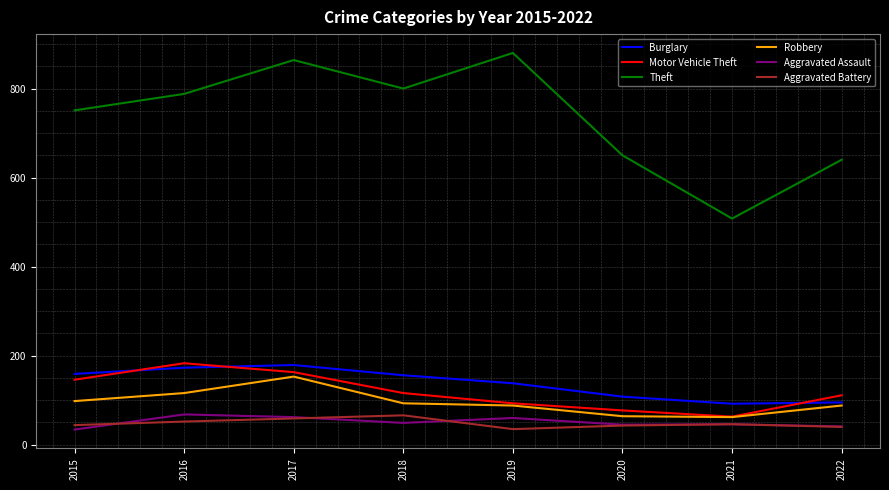

Where is Theft nearest to the value 694?

2020